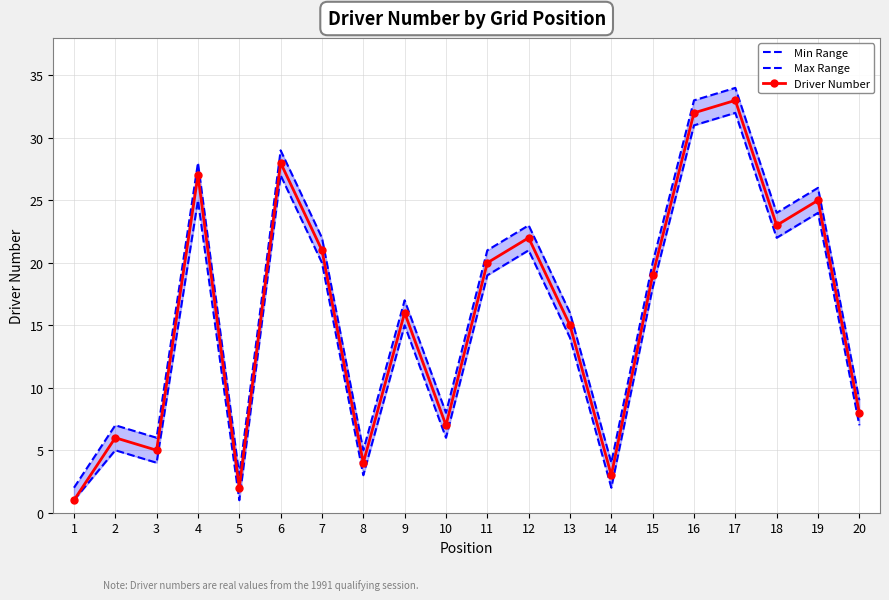

Reading right to left, extract all data points from this chart.

Min Range: 7	24	22	32	31	18	2	14	21	19	6	15	3	20	27	1	25	4	5	1
Max Range: 9	26	24	34	33	20	4	16	23	21	8	17	5	22	29	3	28	6	7	2
Driver Number: 8	25	23	33	32	19	3	15	22	20	7	16	4	21	28	2	27	5	6	1